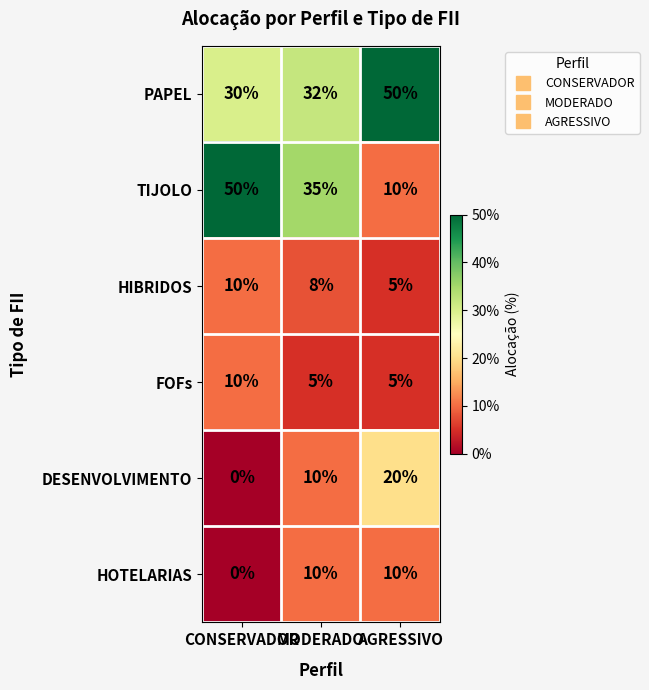

What is the sum of all FOFs values?

20